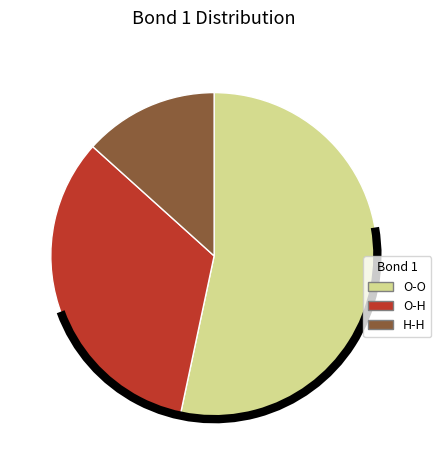

How many slices are in this pie chart?

3